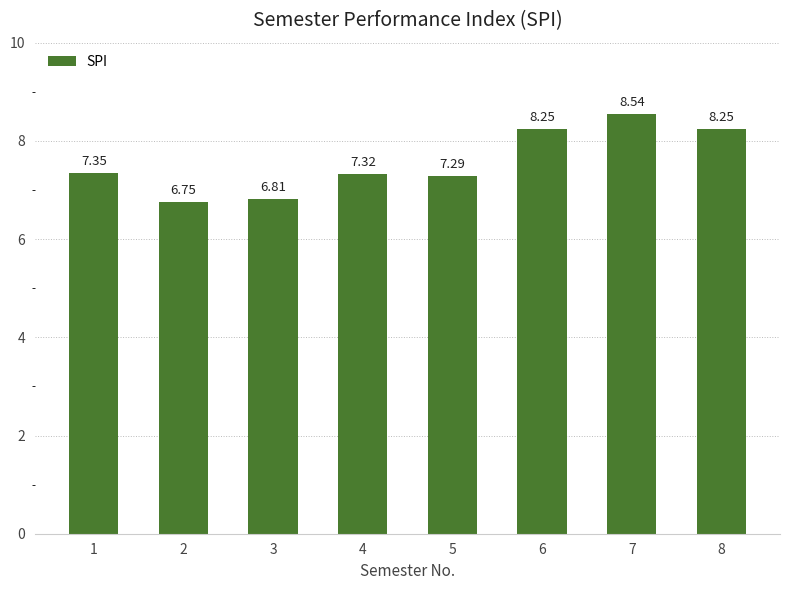

What is the ratio of the value at 4 to the value at 1?

1.0